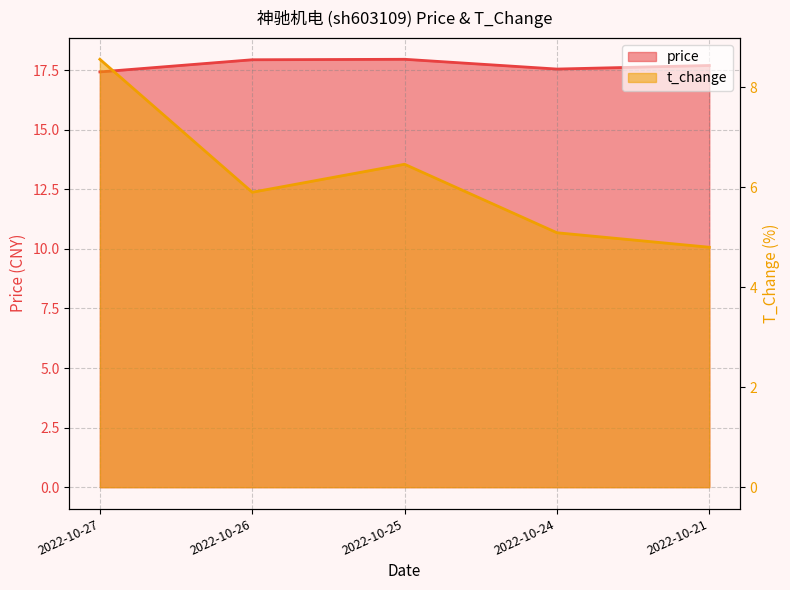

List the labels in order of price value, smallest first.

2022-10-27, 2022-10-24, 2022-10-21, 2022-10-26, 2022-10-25